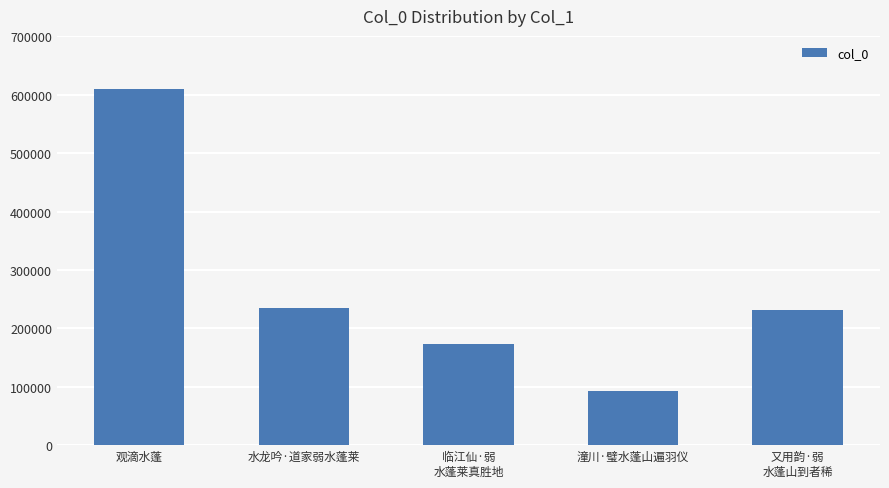

What is the label of the 4th bar from the left?

潼川·璧水蓬山遍羽仪